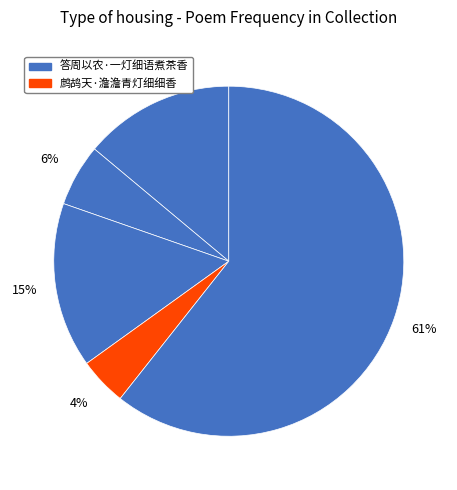

How many segments does this pie chart have?

5